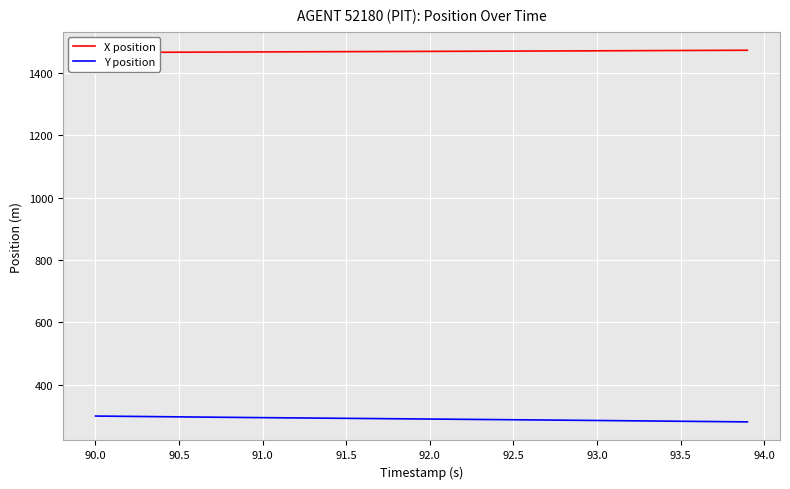

What is the minimum value for X position?

1466.4